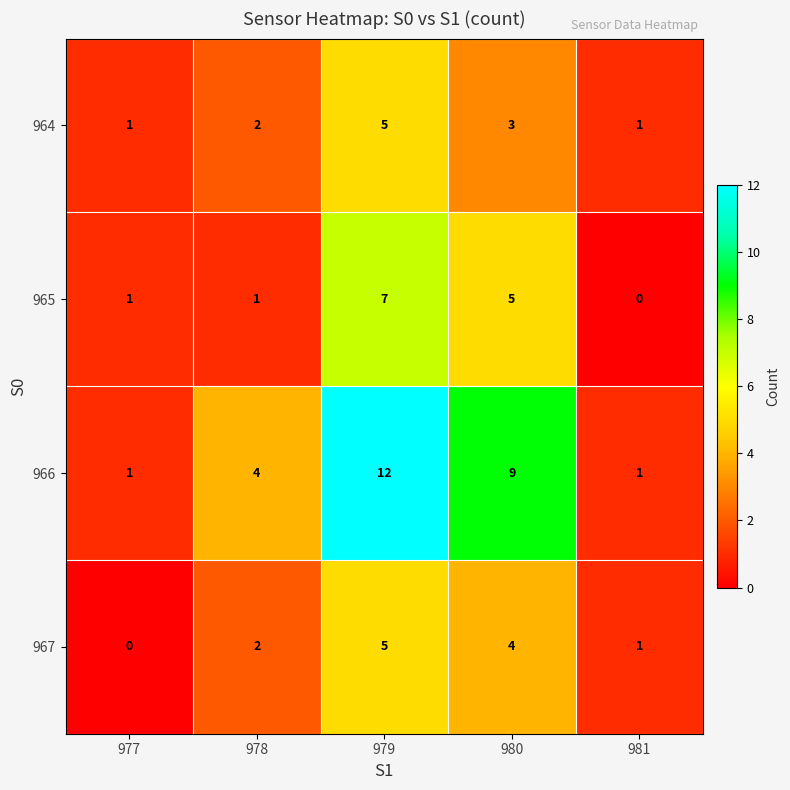

Which series has the largest total across all categories?

966